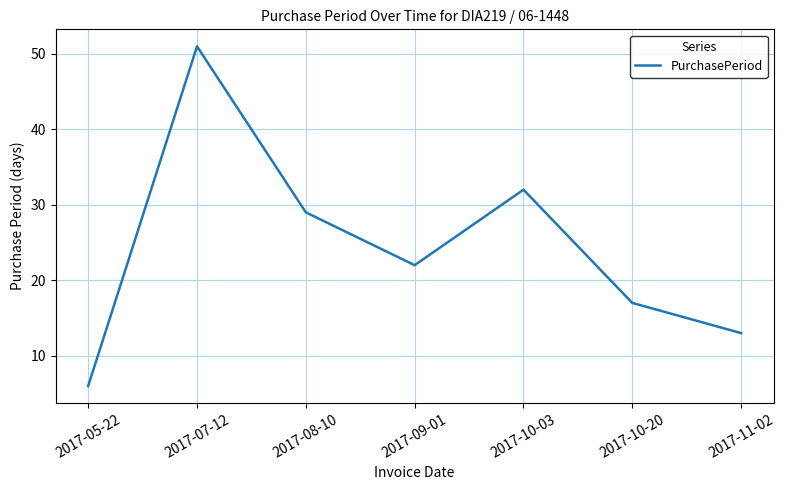

What is the approximate value at 2017-10-20, to the nearest 10?

20